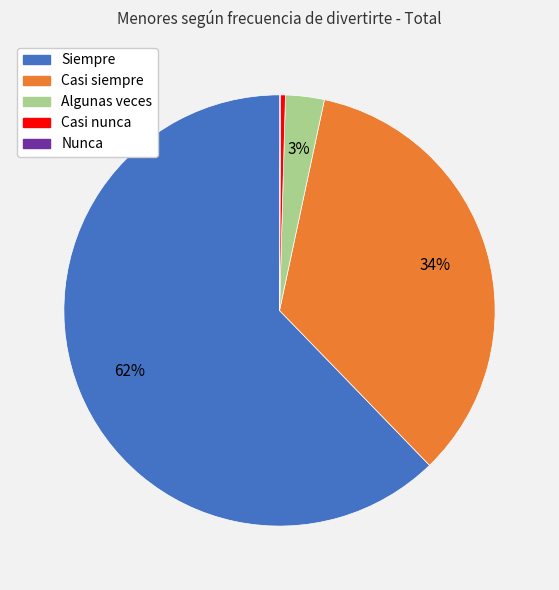

Combined, do Algunas veces and Casi siempre account for over 50%?

No